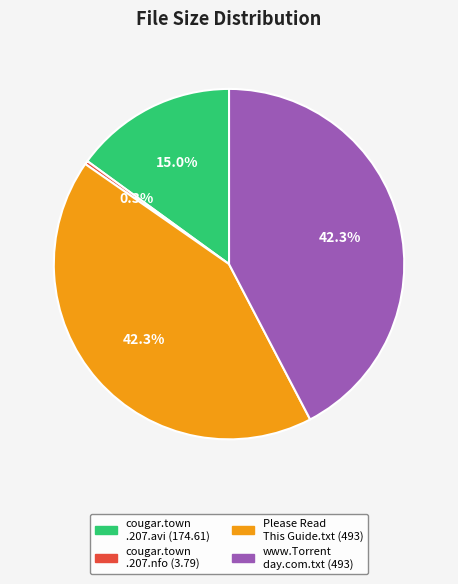

Does any single category account for the majority?

No